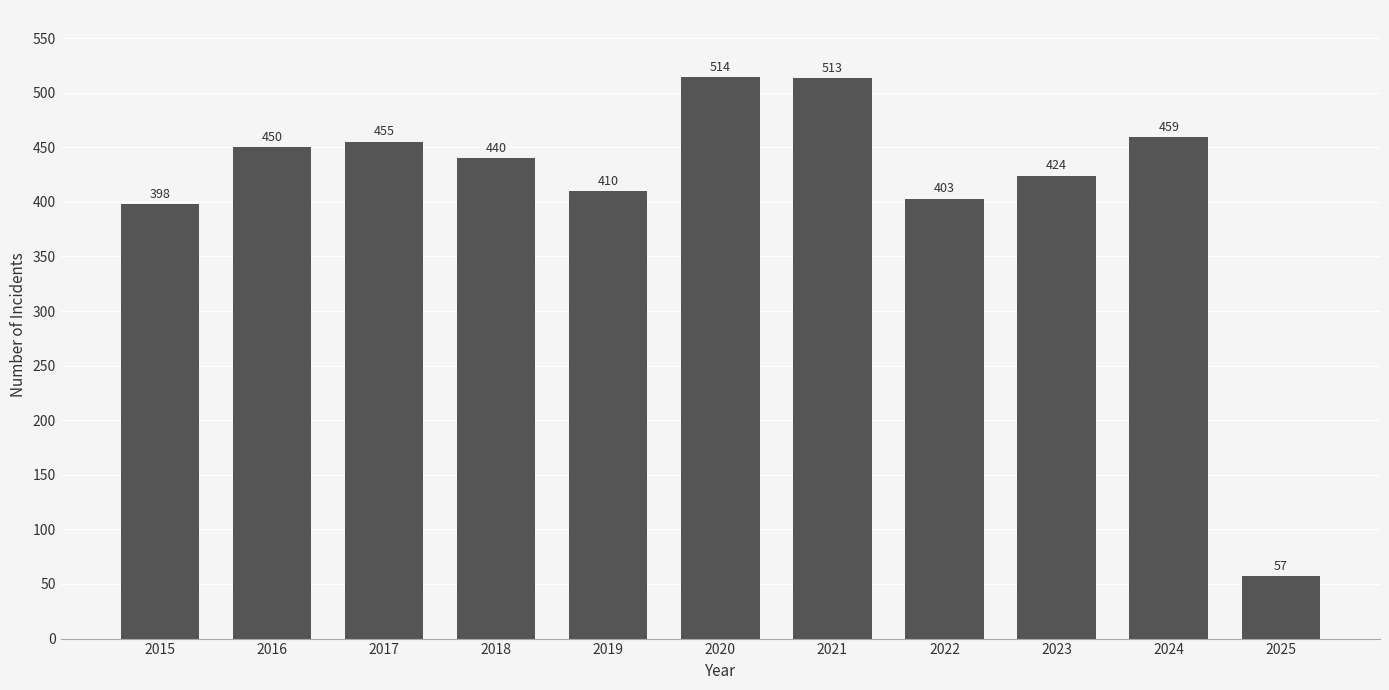

The value at 2025 is 83. True or false?

False